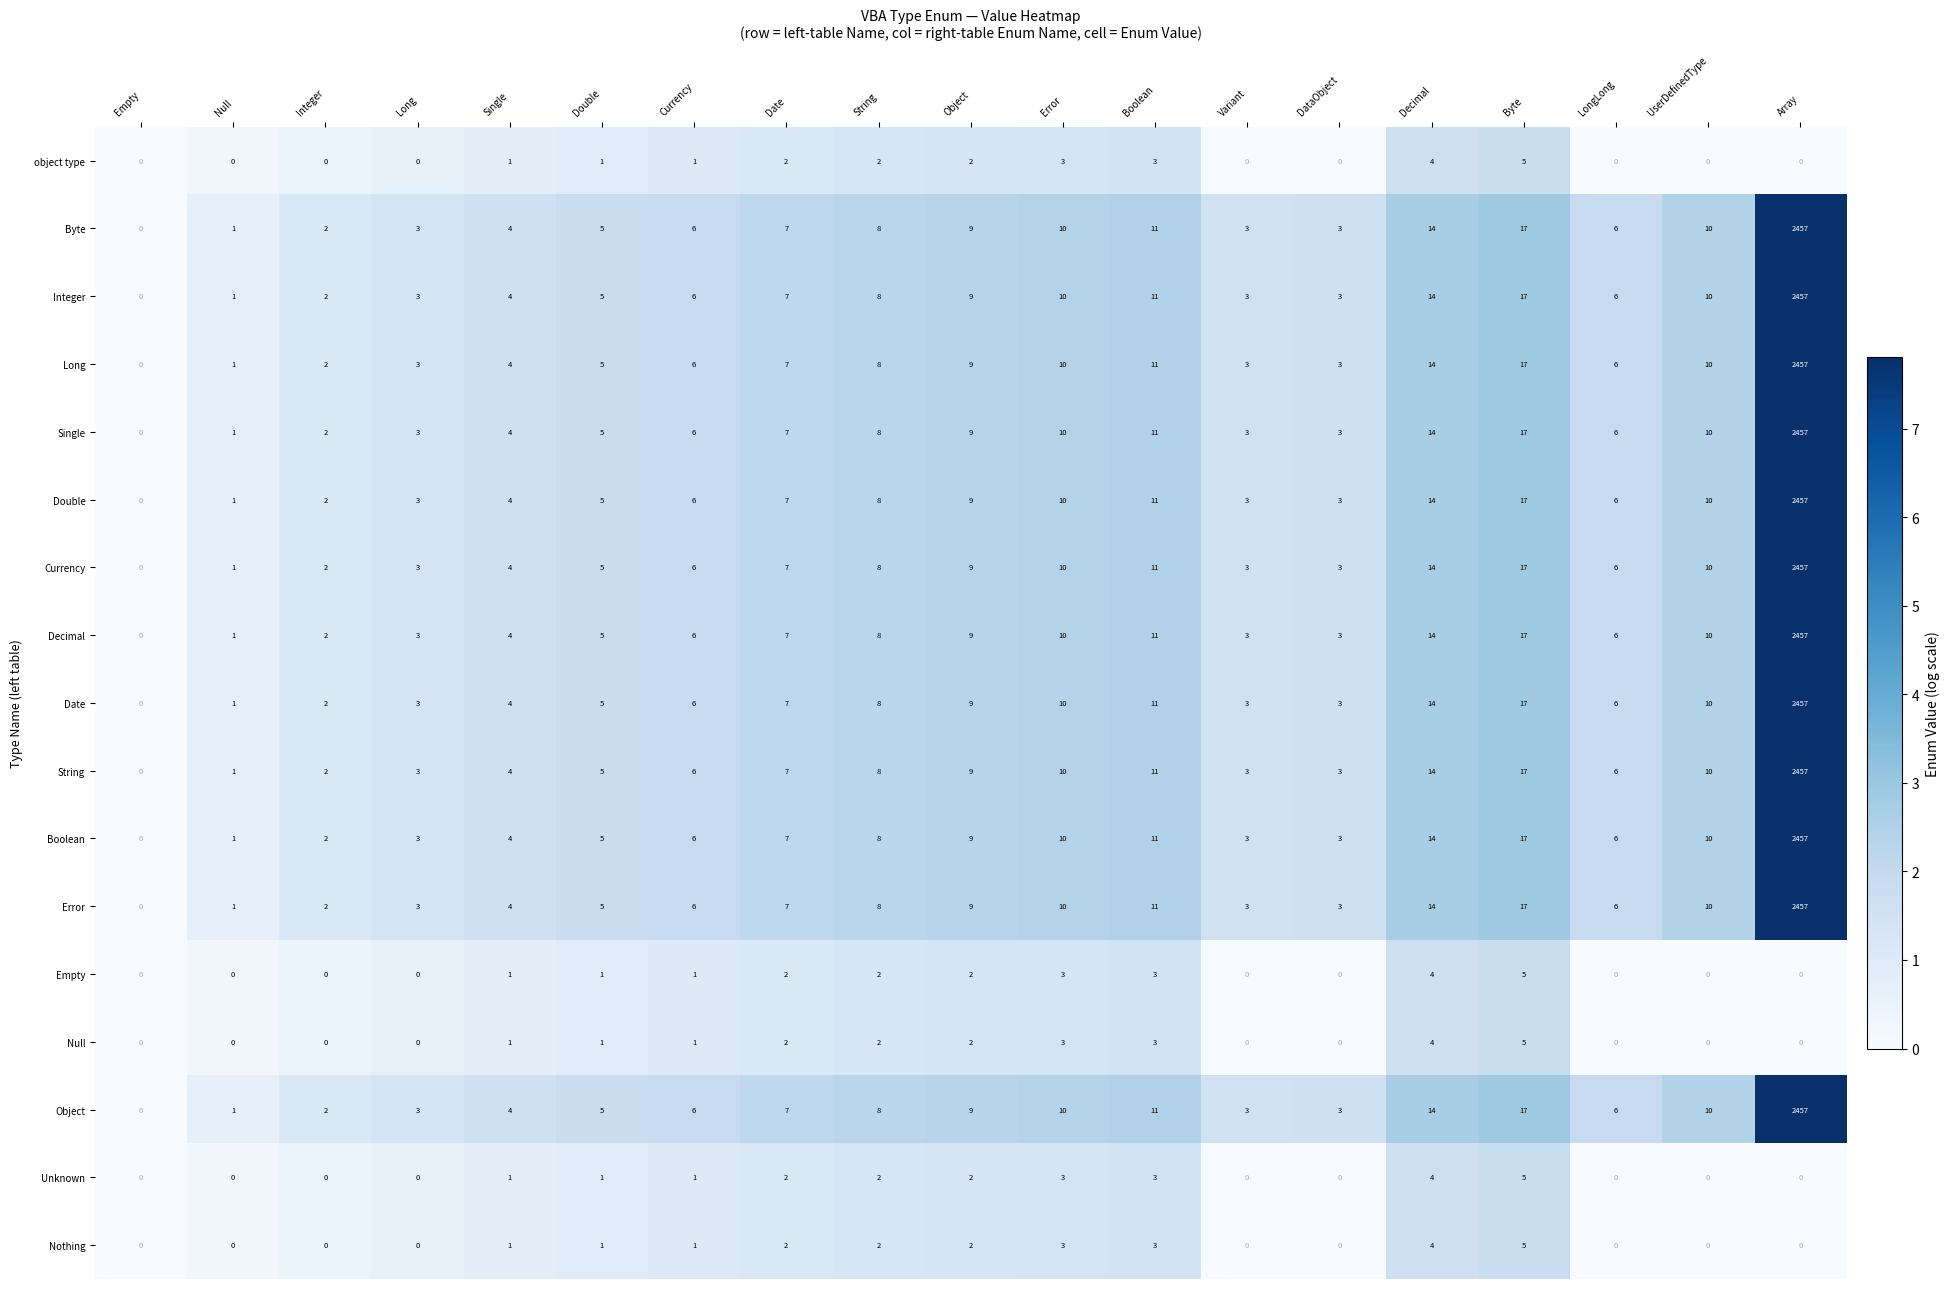

At which label does object type reach its peak?

Byte